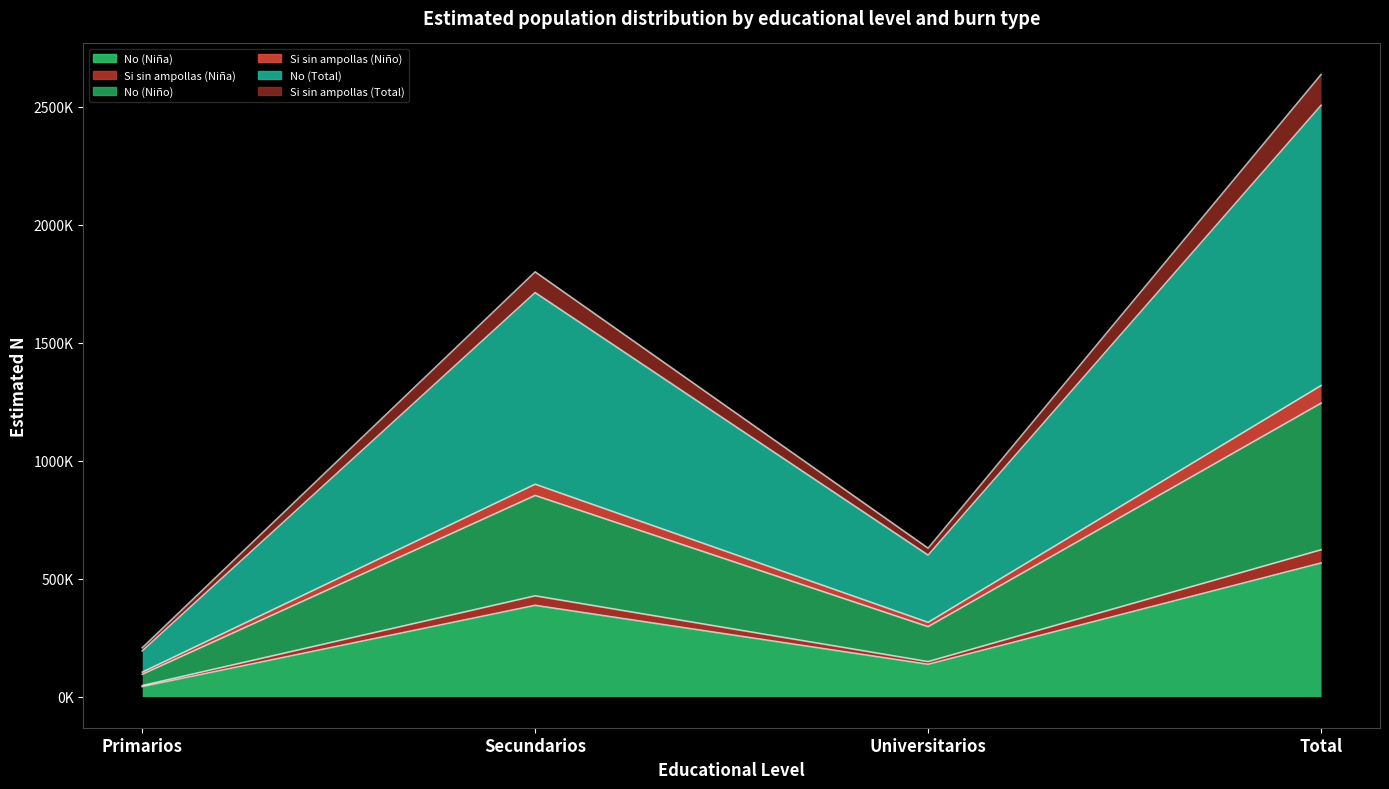

Reading left to right, transcribe all the data shown in this chart.

No (Niña): 42422	386890	137032	566344
Si sin ampollas (Niña): 46758	427151	148387	622296
No (Niño): 94611	852603	296438	1243652
Si sin ampollas (Niño): 103490	900204	314675	1318369
No (Total): 193765	1712546	599758	2506069
Si sin ampollas (Total): 206980	1800408	629350	2636738